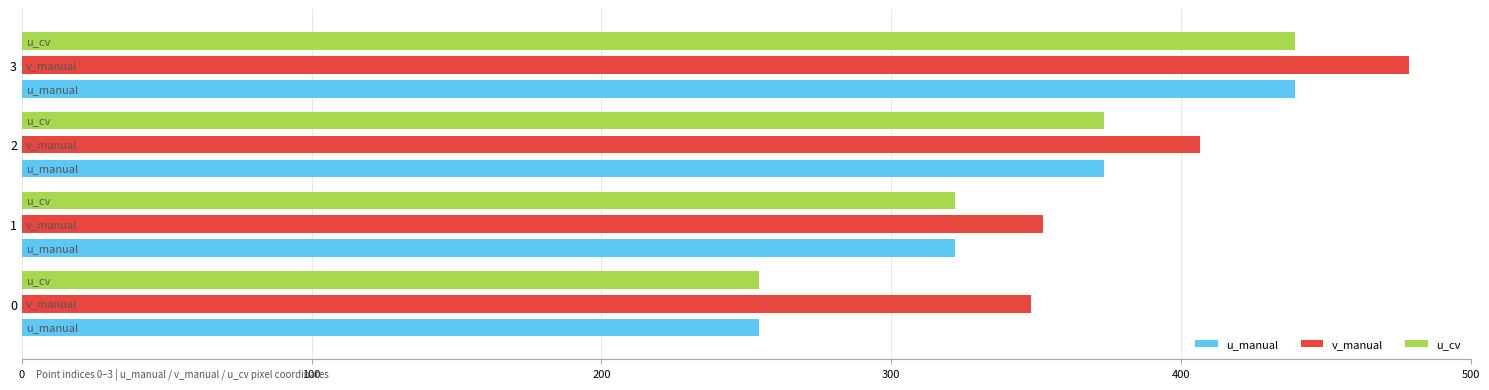

At which category does the chart reach its peak across all series?

3